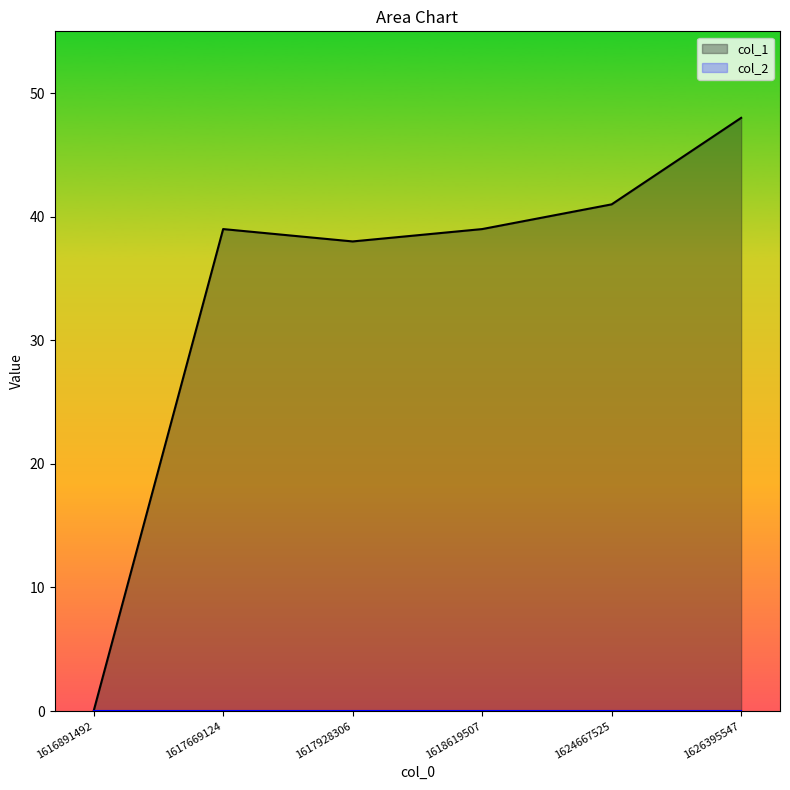

Does the chart display data point markers on the line(s)?

No